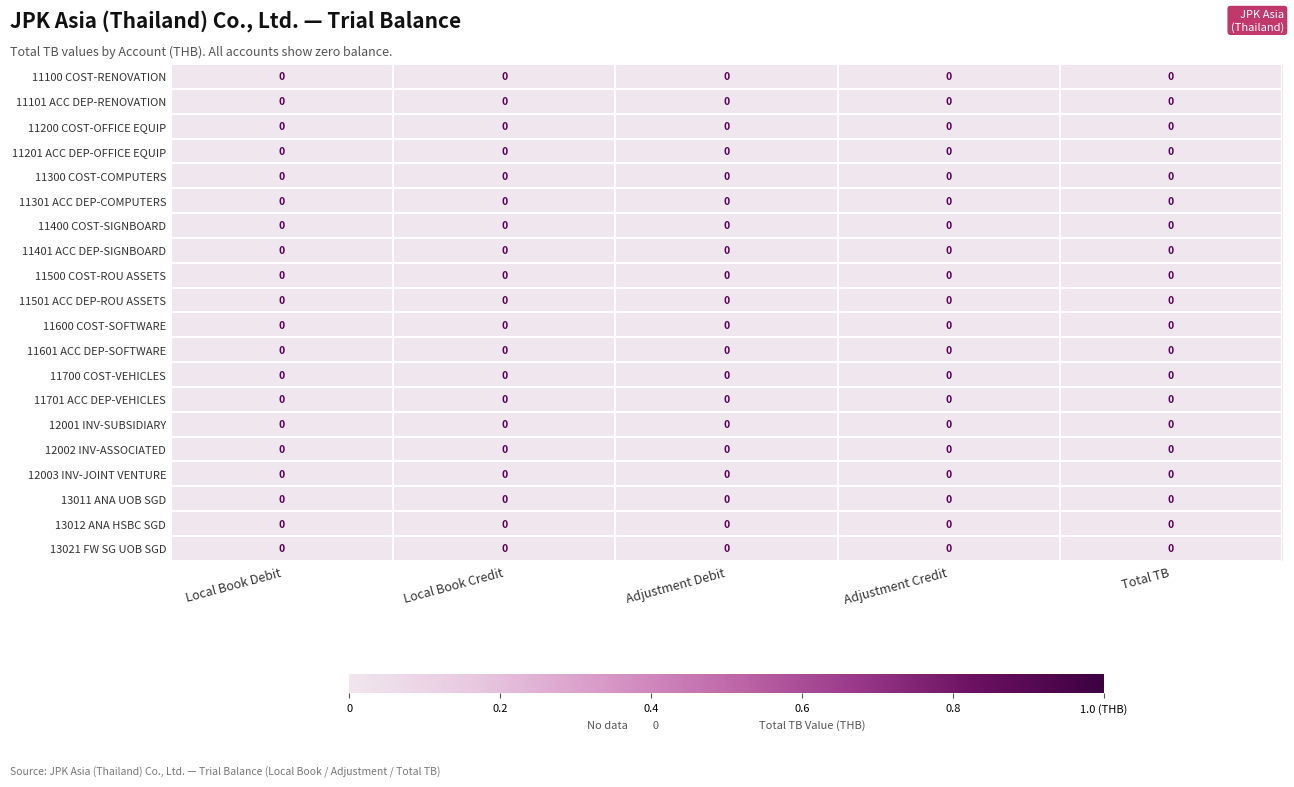

How many data points does each series have?

5